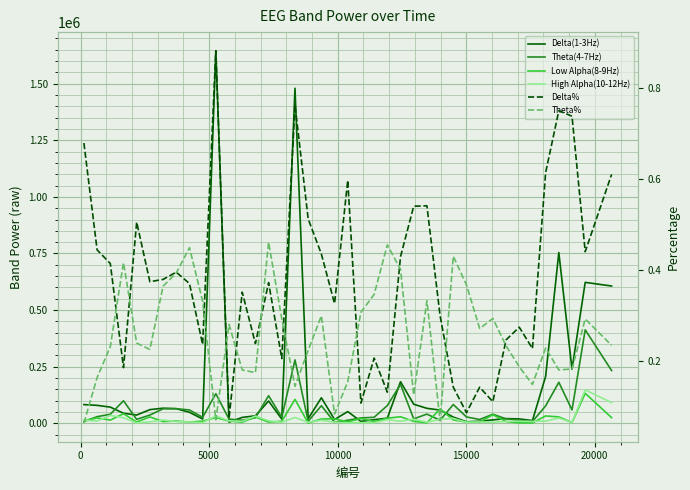

Which series has the largest range (max minus min)?

Delta(1-3Hz)